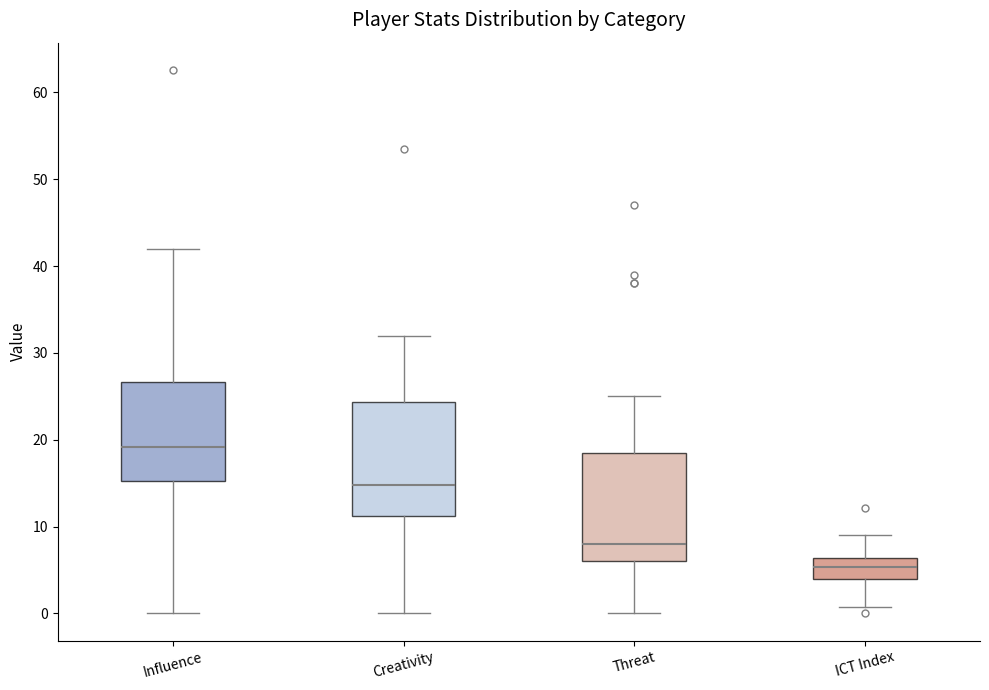

Reading left to right, transcribe this box plot: for each box, give where its median line is, the range the box spans, and where its two whiskers end, as read against the y-axis. The values are not printed on the chart, so give them approximately, as read against the axis.

Influence: median 19, box 15 to 27, whiskers 0 to 42
Creativity: median 15, box 11 to 24, whiskers 0 to 32
Threat: median 8, box 6 to 19, whiskers 0 to 25
ICT Index: median 5, box 4 to 6, whiskers 1 to 9